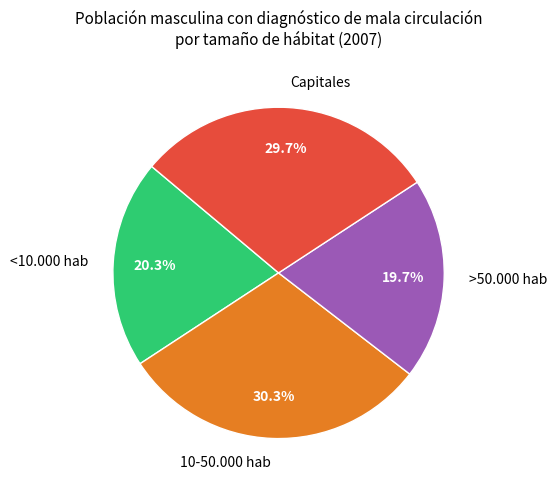

How many slices are in this pie chart?

4